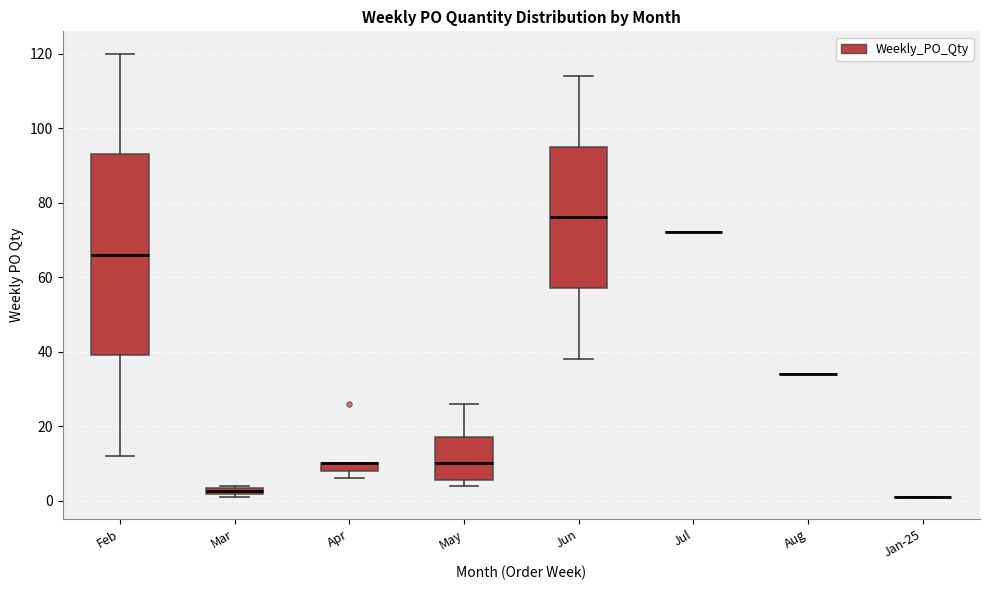

Where does the median line of the box for May sit on the y-axis? The values are not printed on the chart, so give them approximately, as read against the axis.

10